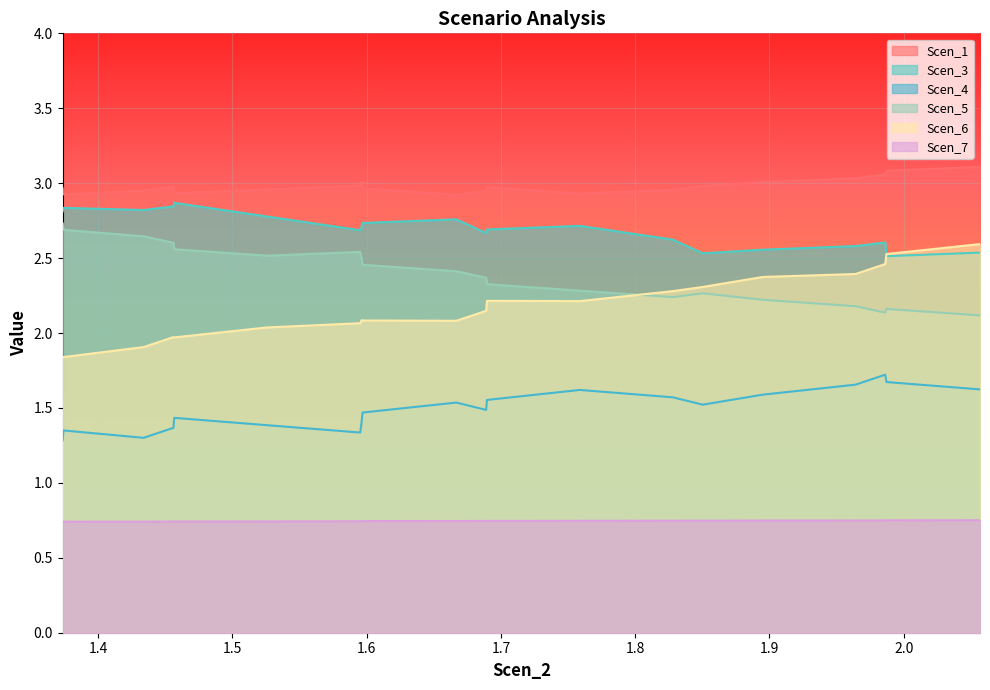

Which series has the largest total across all categories?

Scen_1